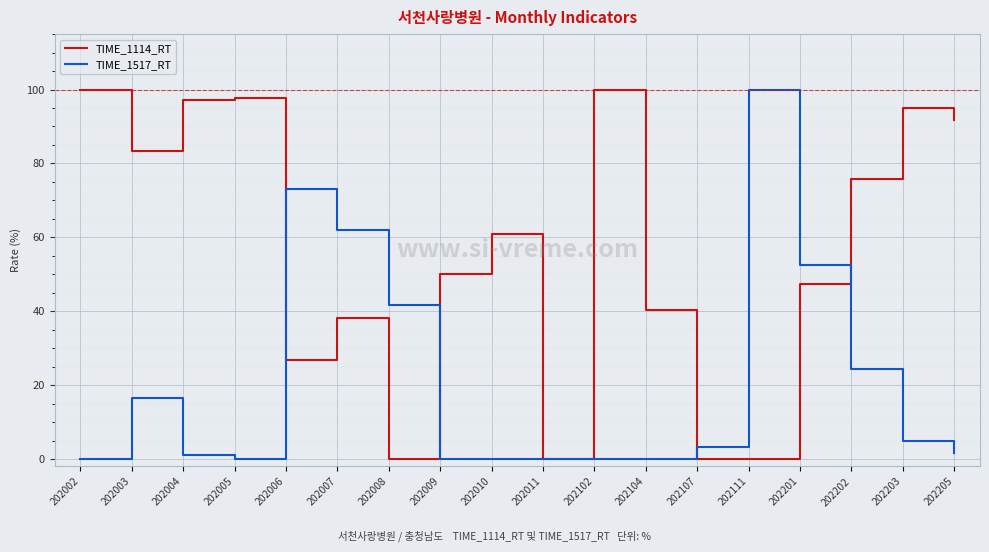

The TIME_1114_RT series shows 56.4 at 202203. True or false?

False